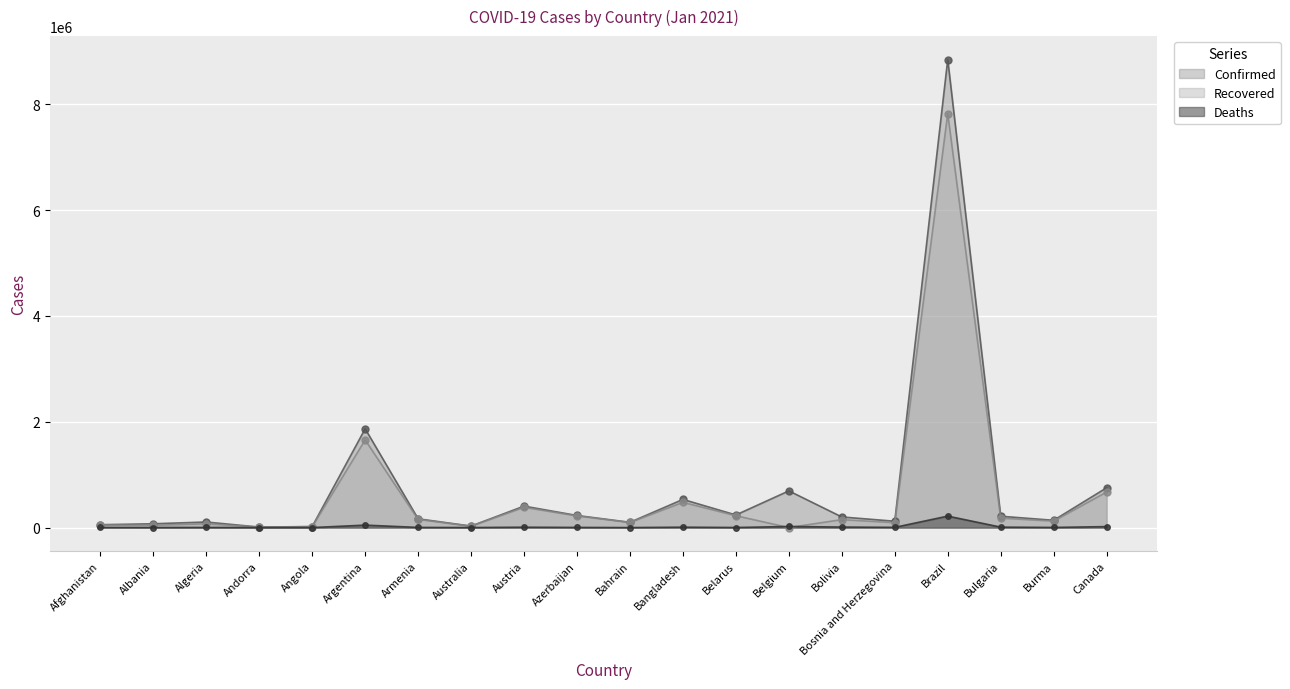

What is the label of the 3rd point from the left?

Algeria